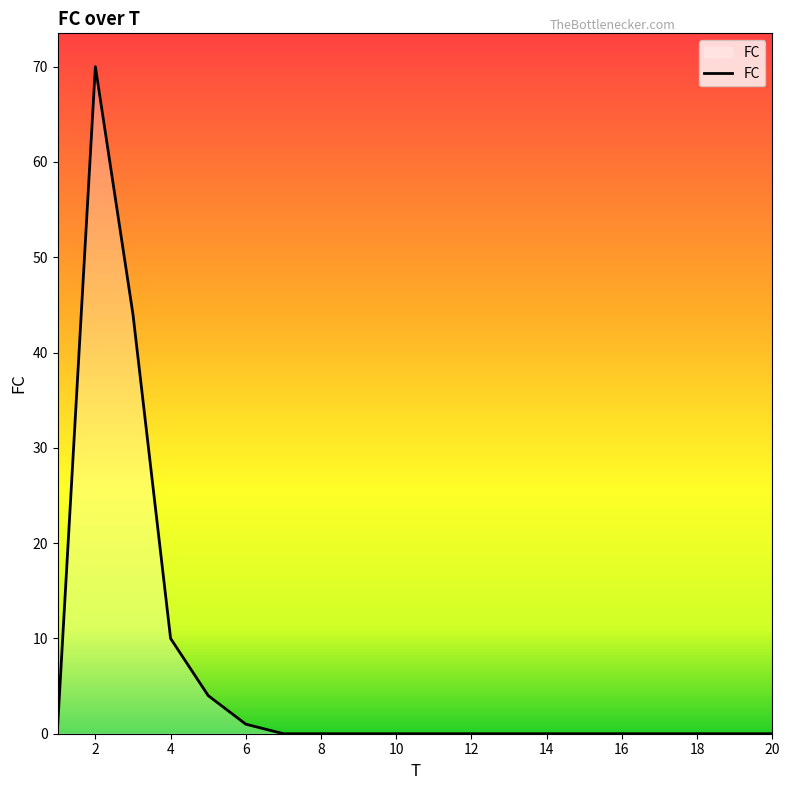

Reading left to right, what are all the values shown in this chart?

1	70	44	10	4	1	0	0	0	0	0	0	0	0	0	0	0	0	0	0